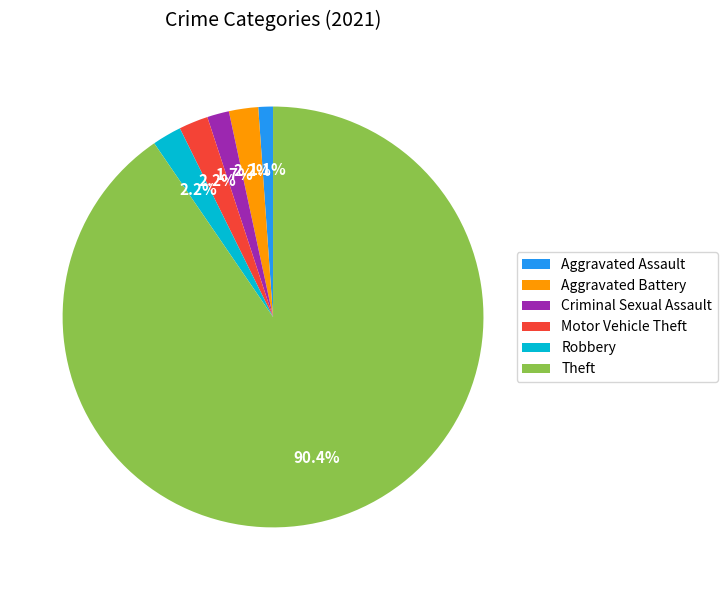

What percentage is NOT represented by Criminal Sexual Assault?

98.3%